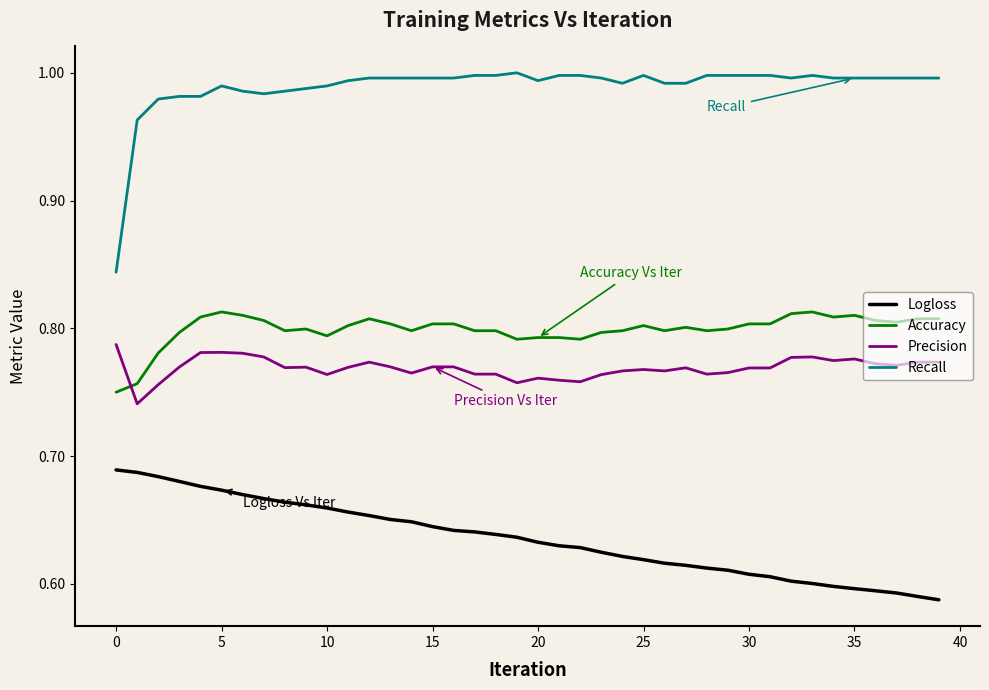

Does the chart display data point markers on the line(s)?

No